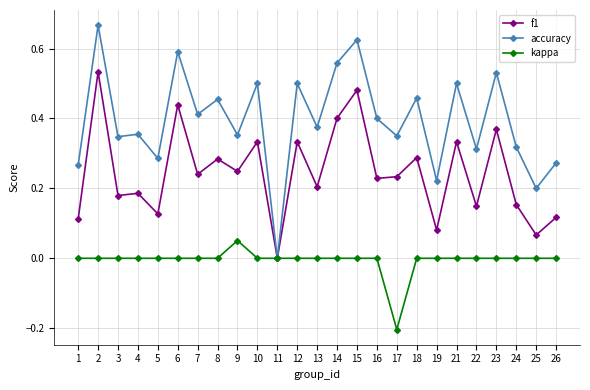

Rank the series by their maximum value, from highest to lowest.

accuracy, f1, kappa